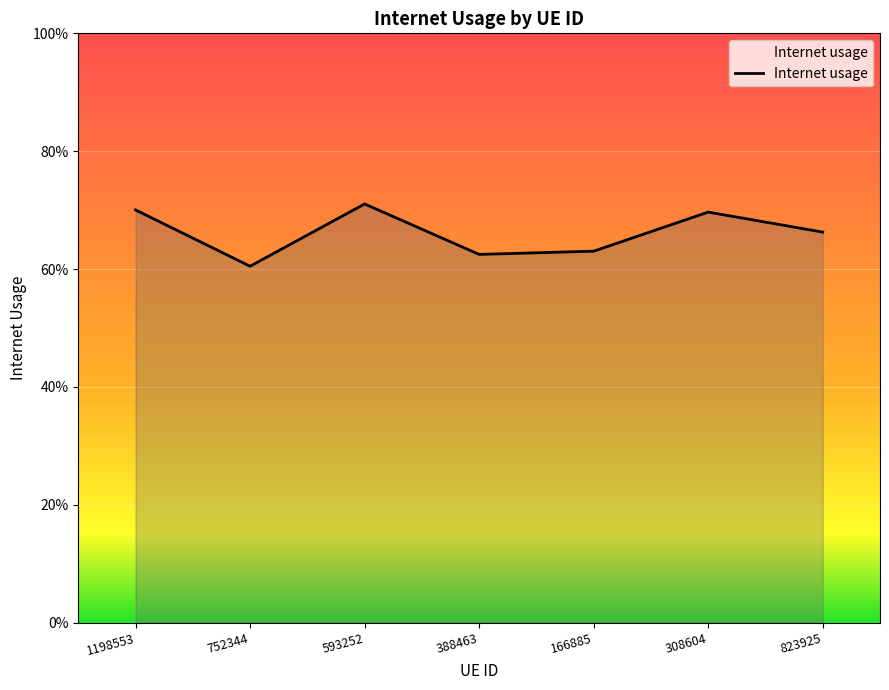

Does the chart display data point markers on the line(s)?

No